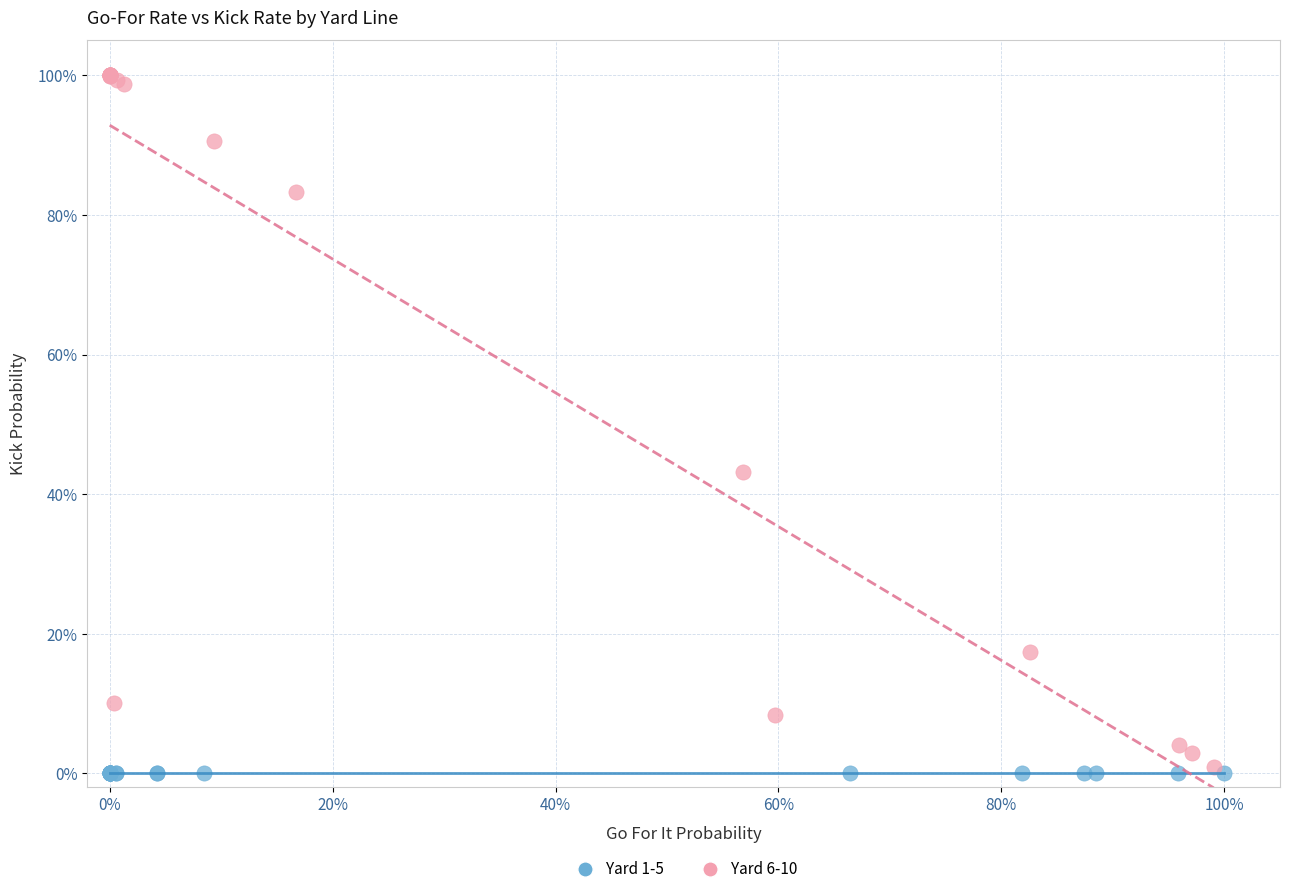

What are all the series names shown in the legend?

Yard 1-5, Yard 6-10